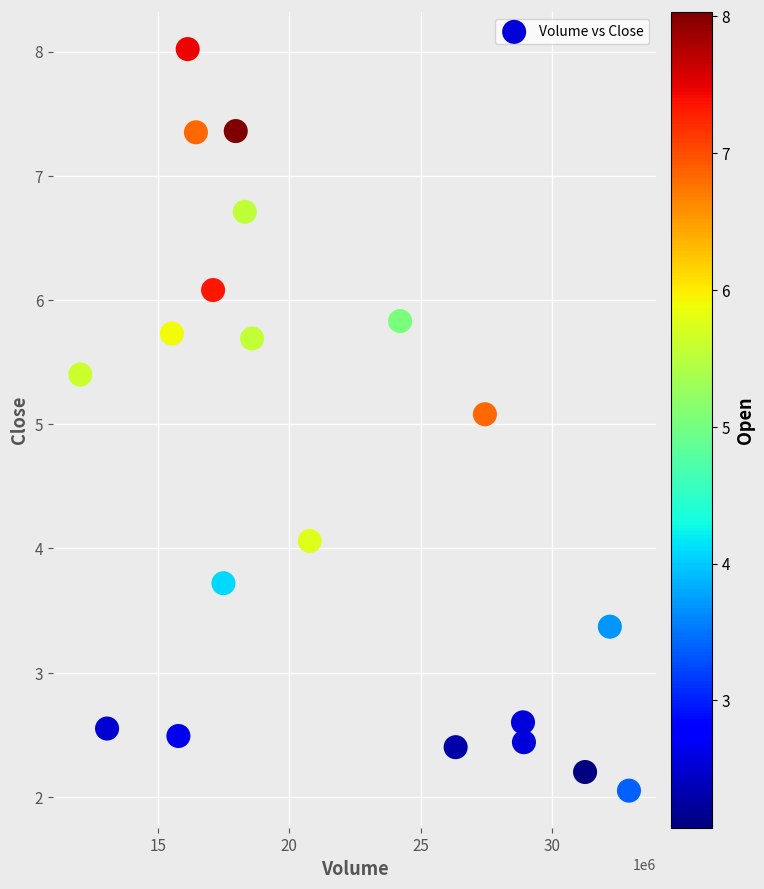

What Y value in the scatter plot is closest to 5?

5.1